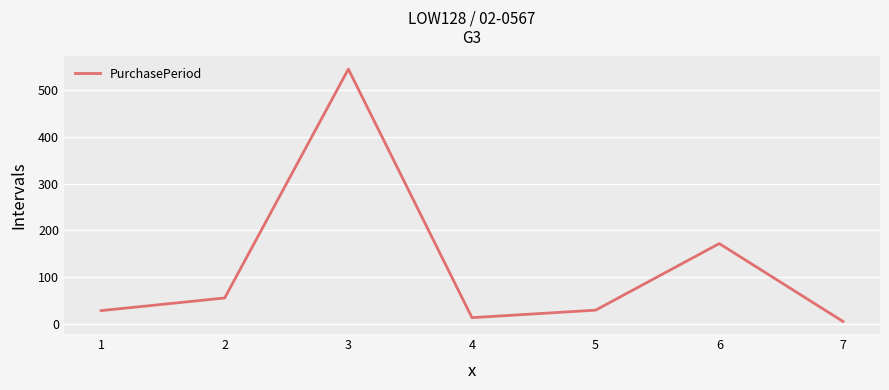

The value at 3 is 255. True or false?

False